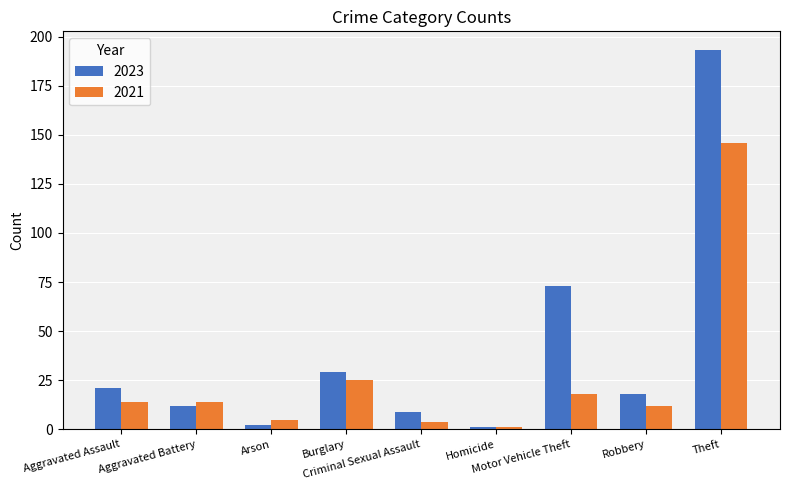

At which category is the sum across all series the highest?

Theft